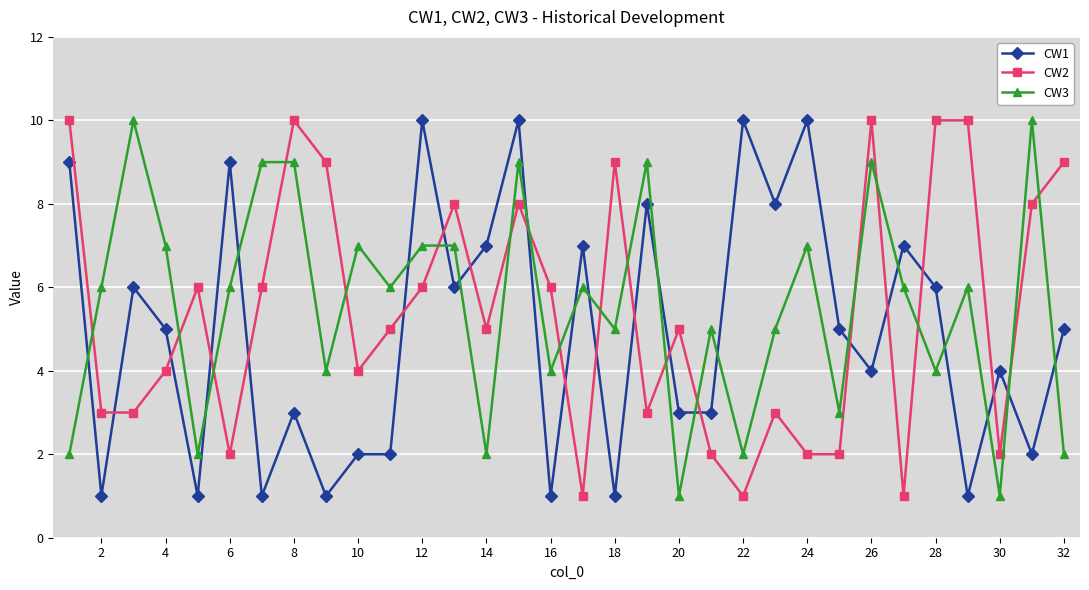

True or false: CW2 and CW3 intersect in this chart.

True